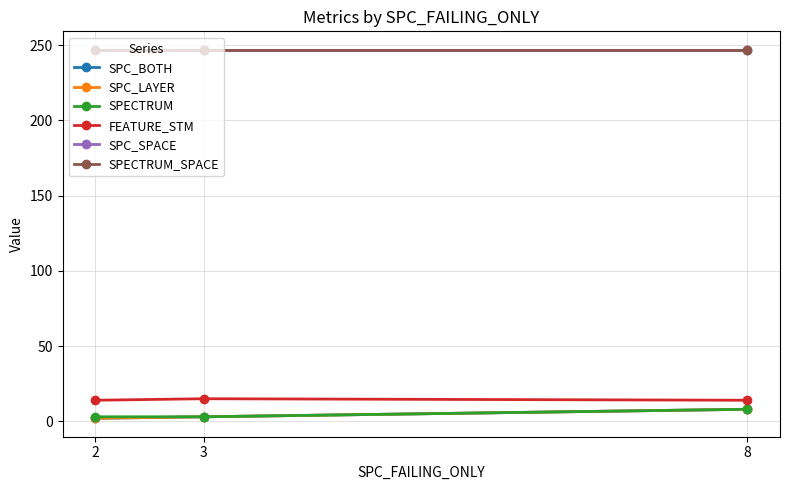

Is this an area chart (filled region under the line)?

No